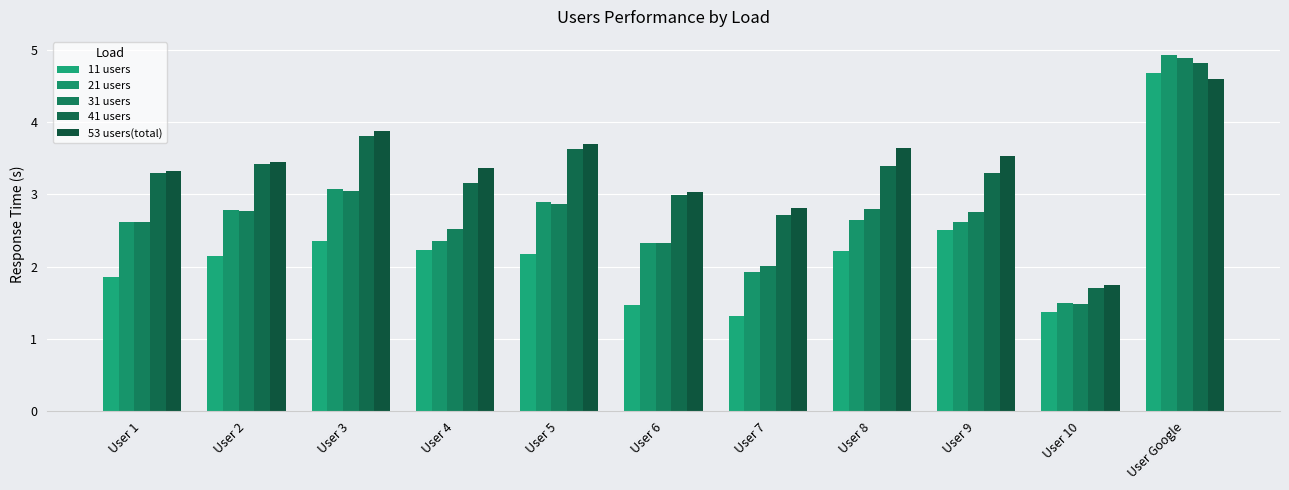

What is the value of the 31 users bar at the 10th from the left?

1.5